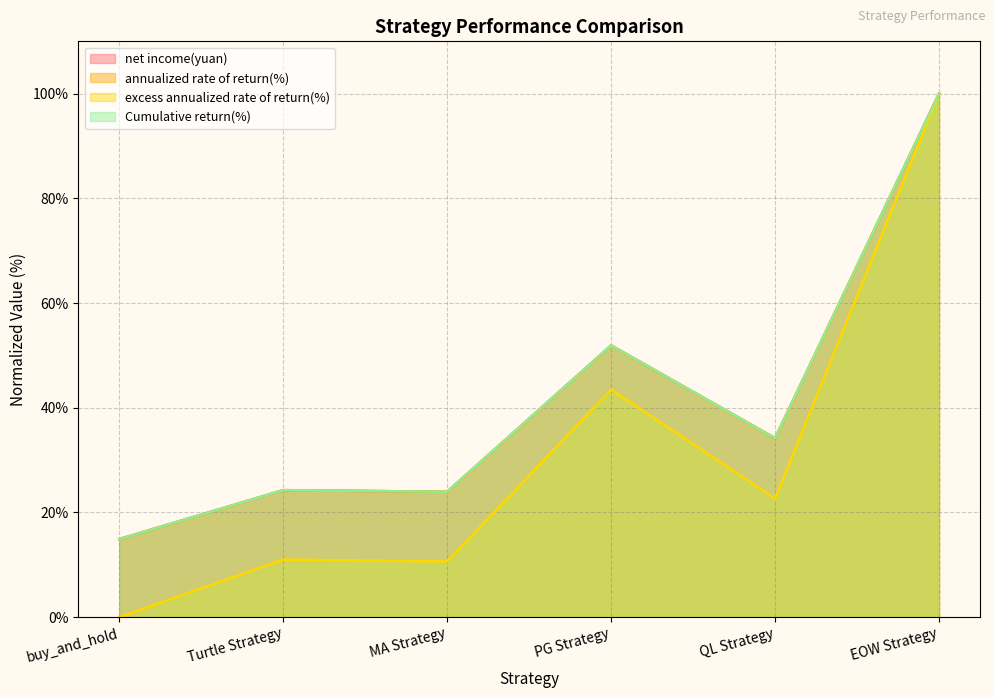

The net income(yuan) series shows 100.0 at EOW Strategy. True or false?

True